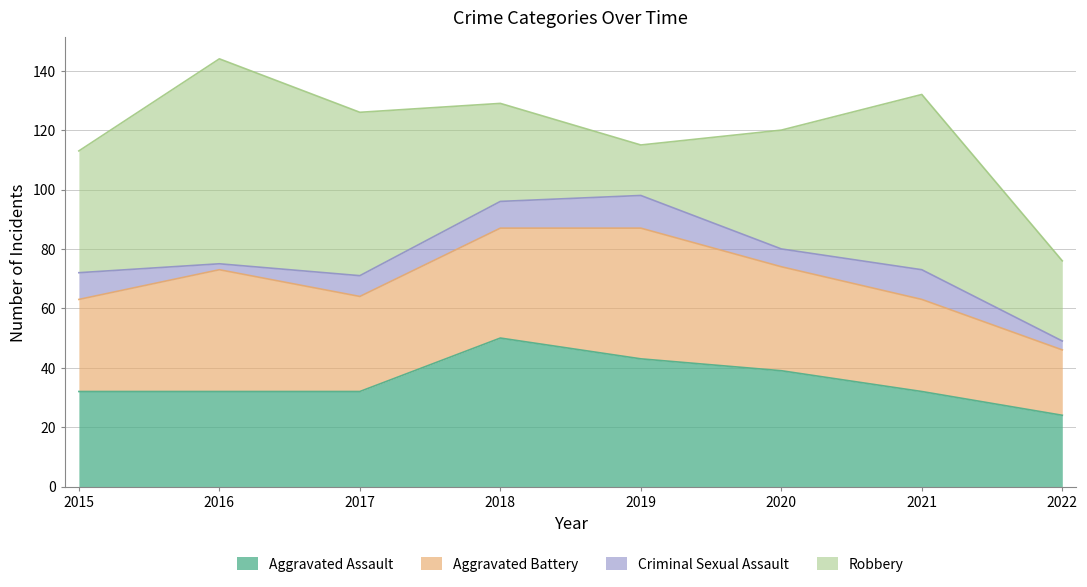

Reading right to left, what are all the values shown in this chart?

Aggravated Assault: 24	32	39	43	50	32	32	32
Aggravated Battery: 22	31	35	44	37	32	41	31
Criminal Sexual Assault: 3	10	6	11	9	7	2	9
Robbery: 27	59	40	17	33	55	69	41